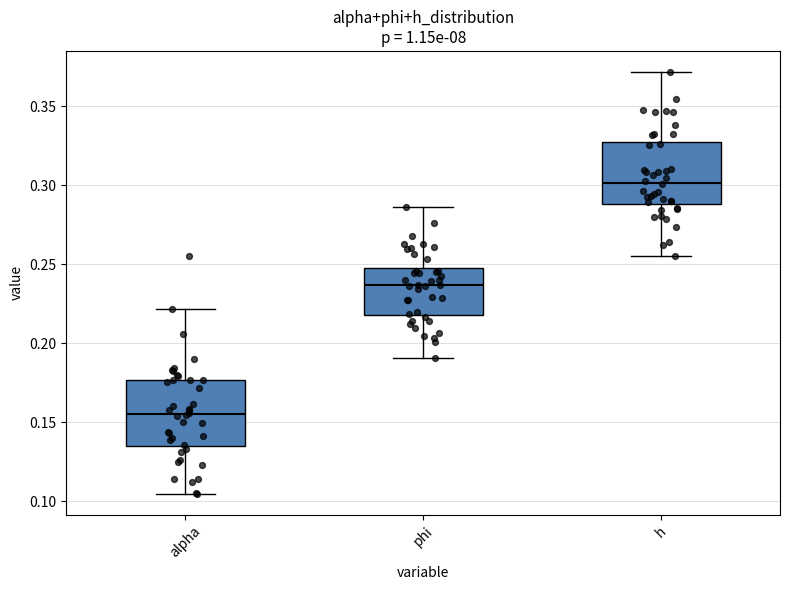

Where does the median line of the box for alpha sit on the y-axis? The values are not printed on the chart, so give them approximately, as read against the axis.

0.155